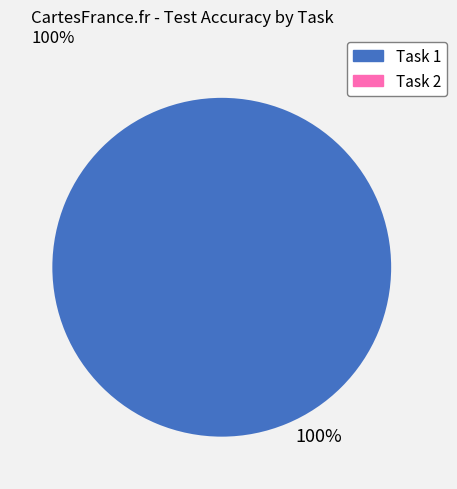

Which slice is the smallest?

Task 2